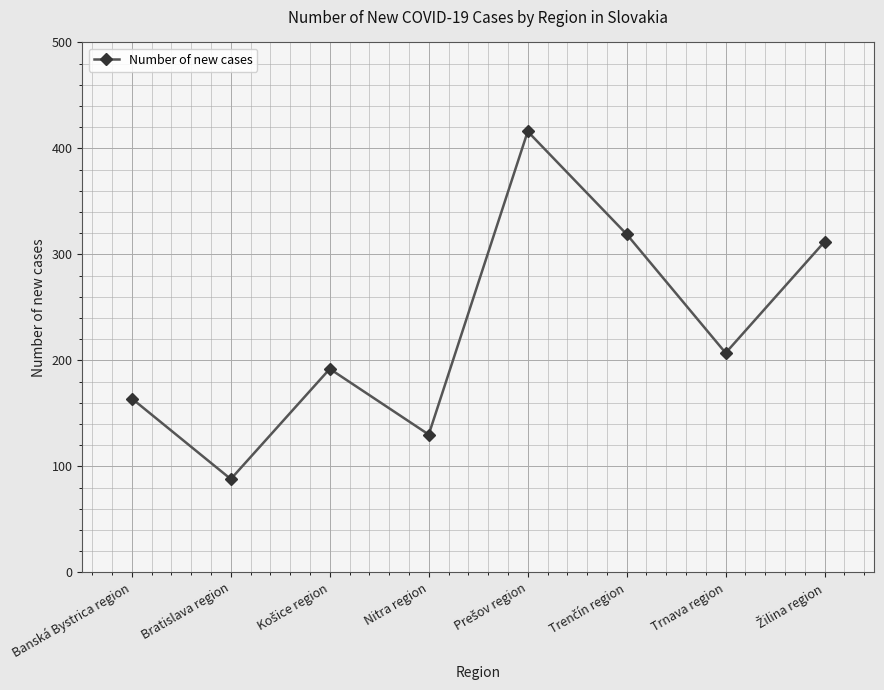

Reading left to right, what are all the values shown in this chart?

164	88	192	130	416	319	207	312